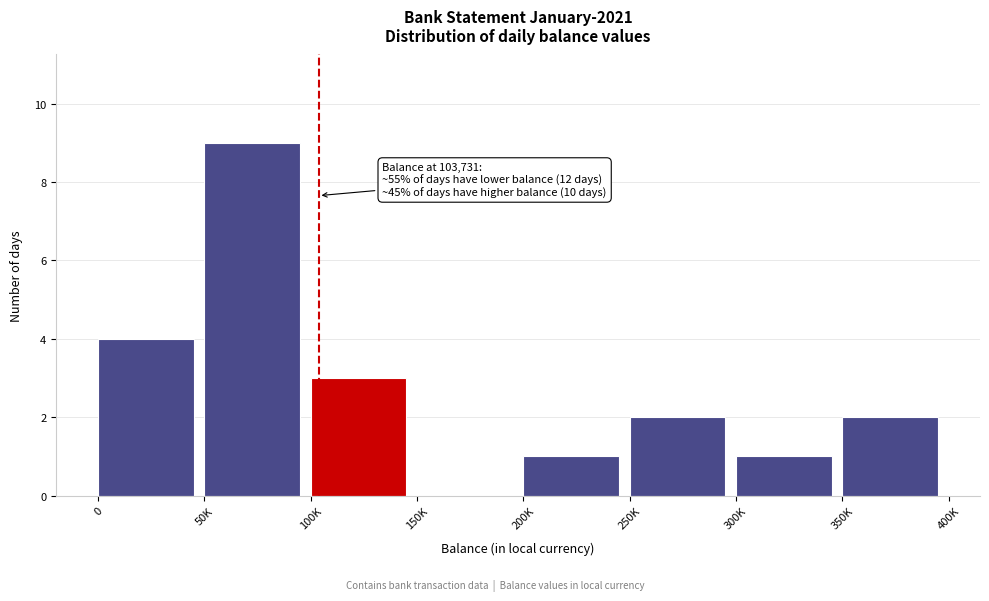

Reading right to left, list all the values displayed in this chart.

350K=2	300K=1	250K=2	200K=1	150K=0	100K=3	50K=9	0=4